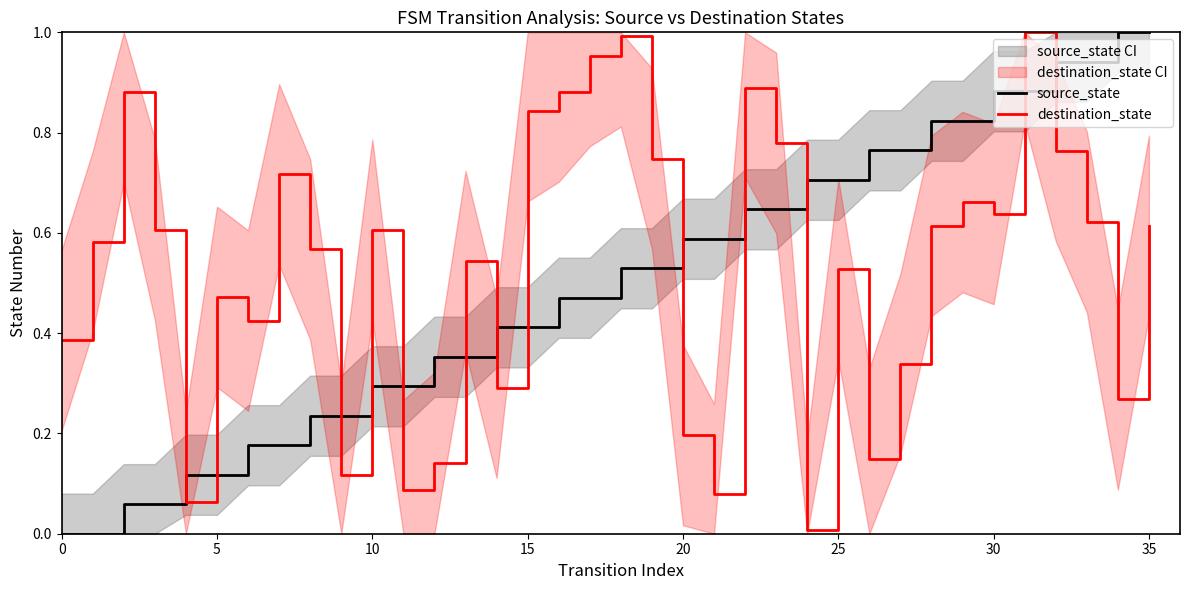

How many intersections are there between destination_state and source_state?

13